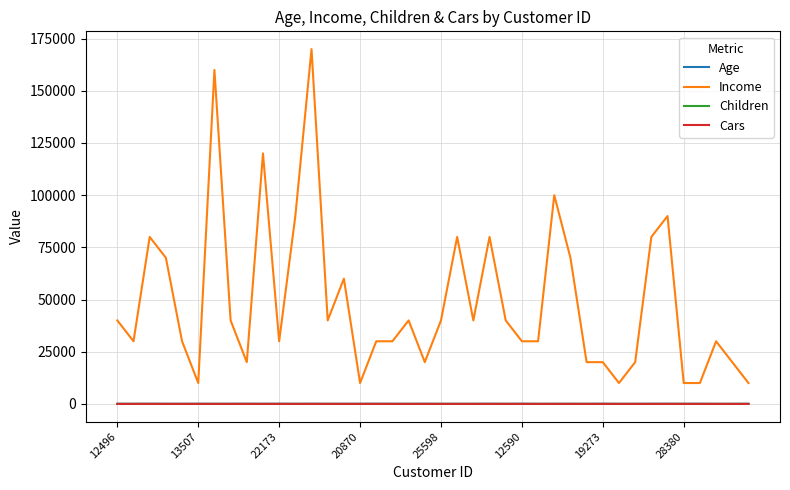

What is the maximum value shown in the chart?

170000